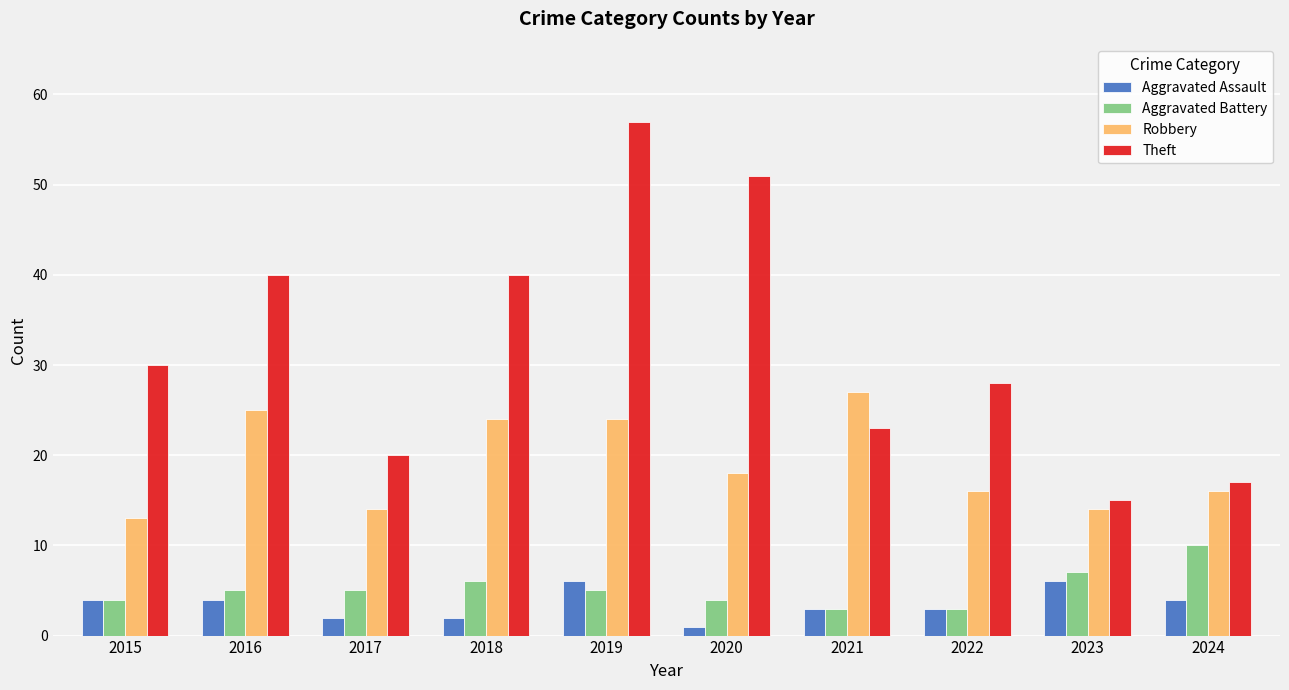

How many bars are there in each group?

4